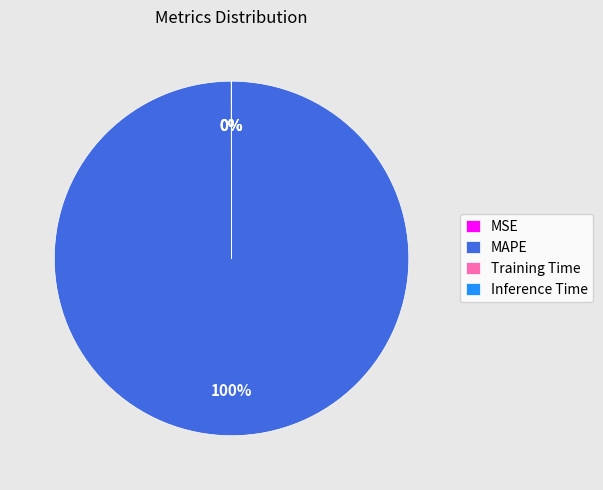

Is there any slice that represents more than half of the pie?

Yes